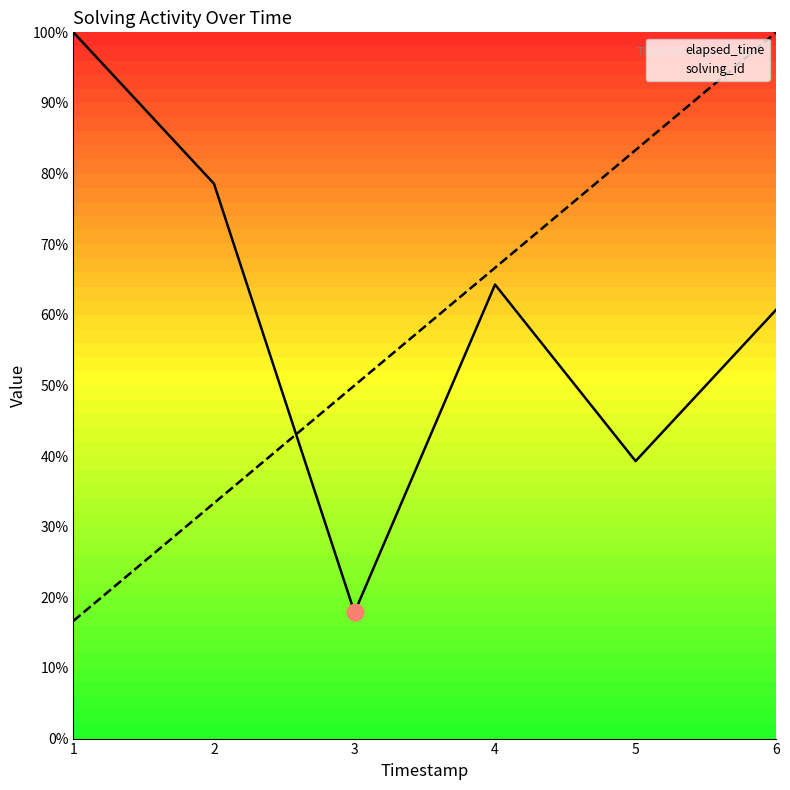

Where is the first local maximum for elapsed_time?

4